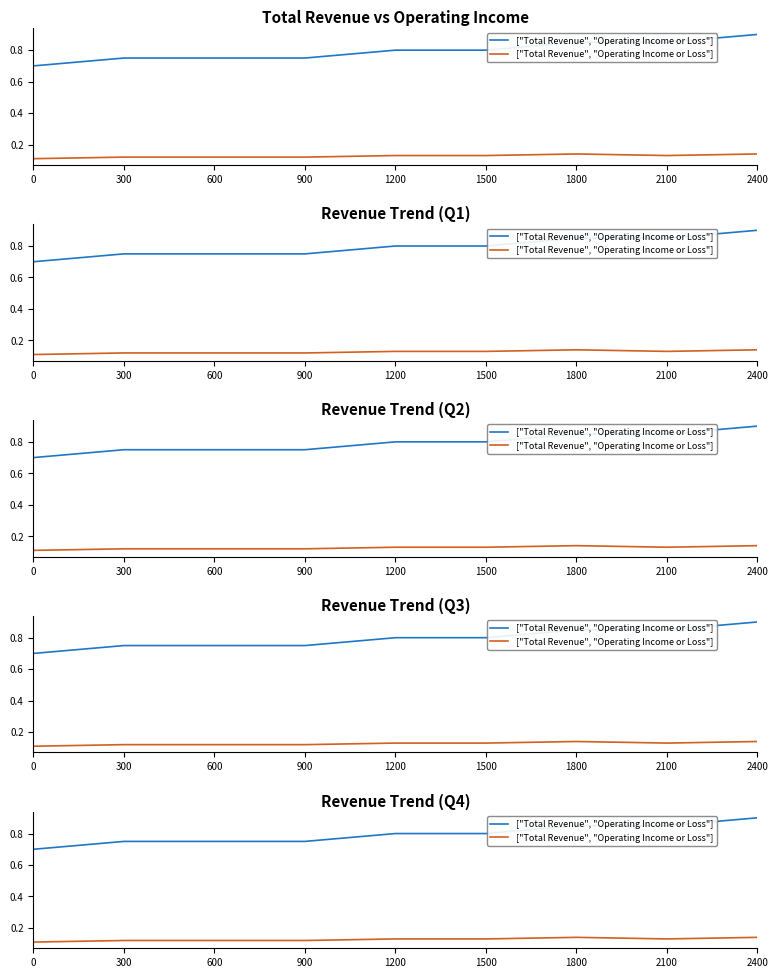

True or false: Operating Income or Loss and Total Revenue intersect in this chart.

False